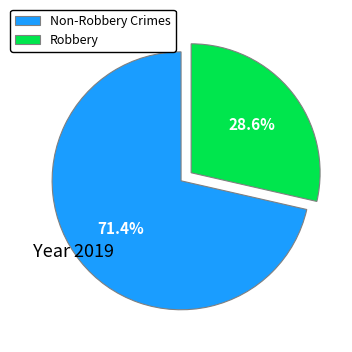

Which slice is the smallest?

Robbery